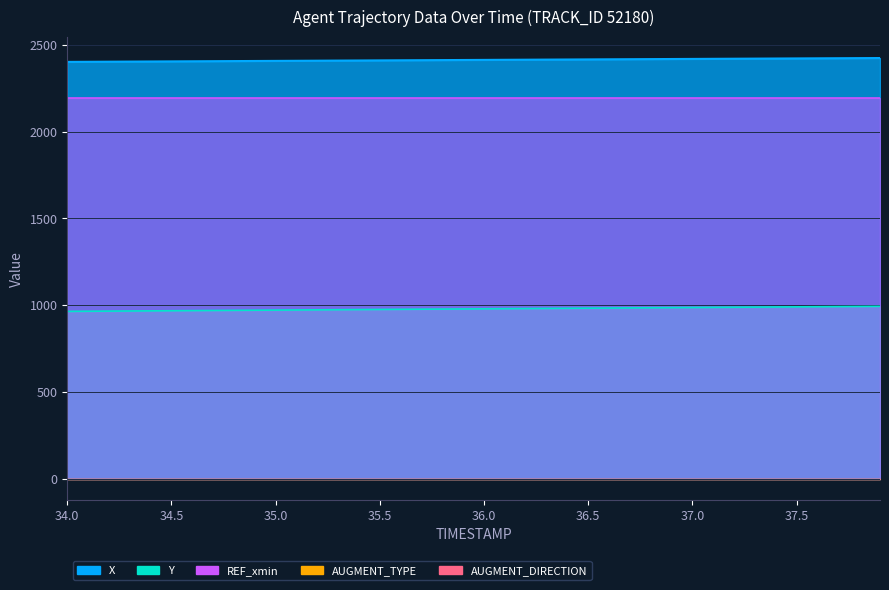

What is the sum of all X values?

96483.3